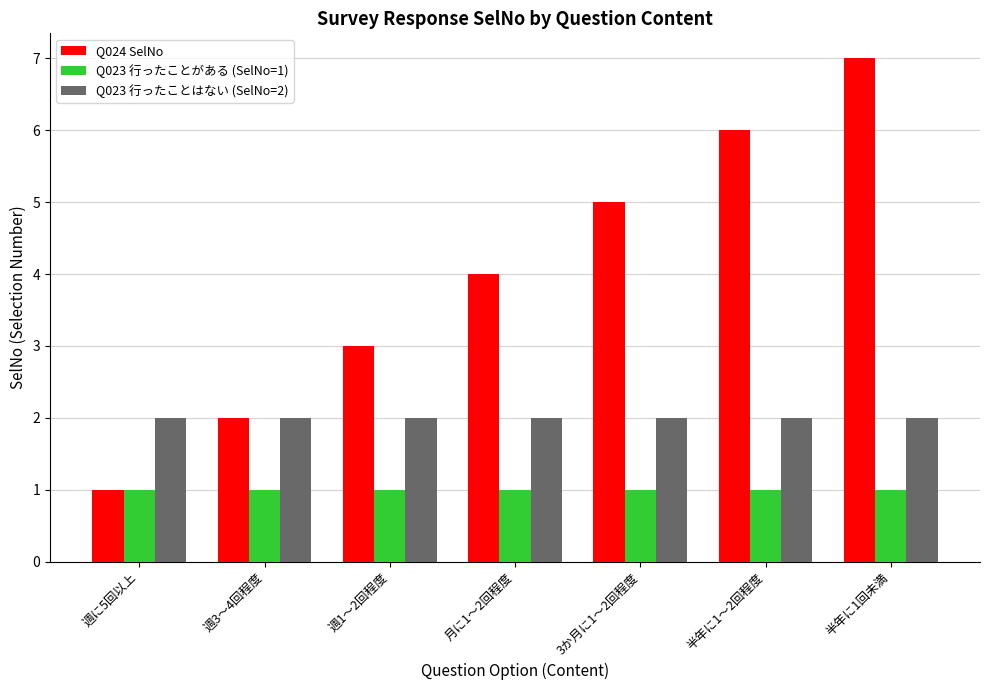

What is the smallest value displayed?

1